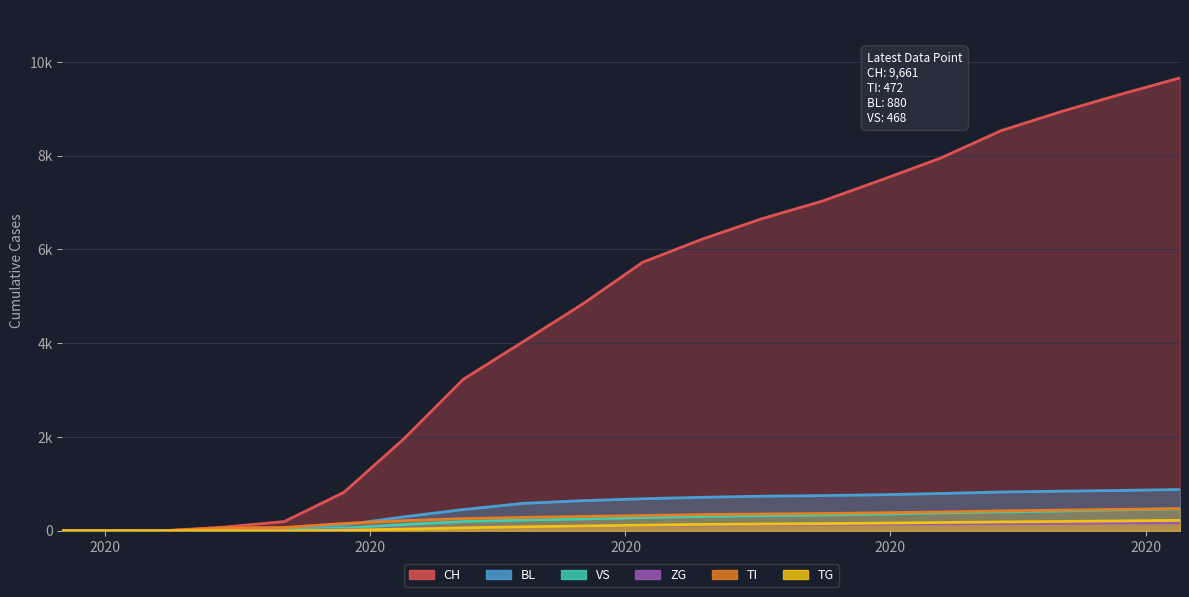

What are all the series names shown in the legend?

CH, BL, VS, ZG, TI, TG